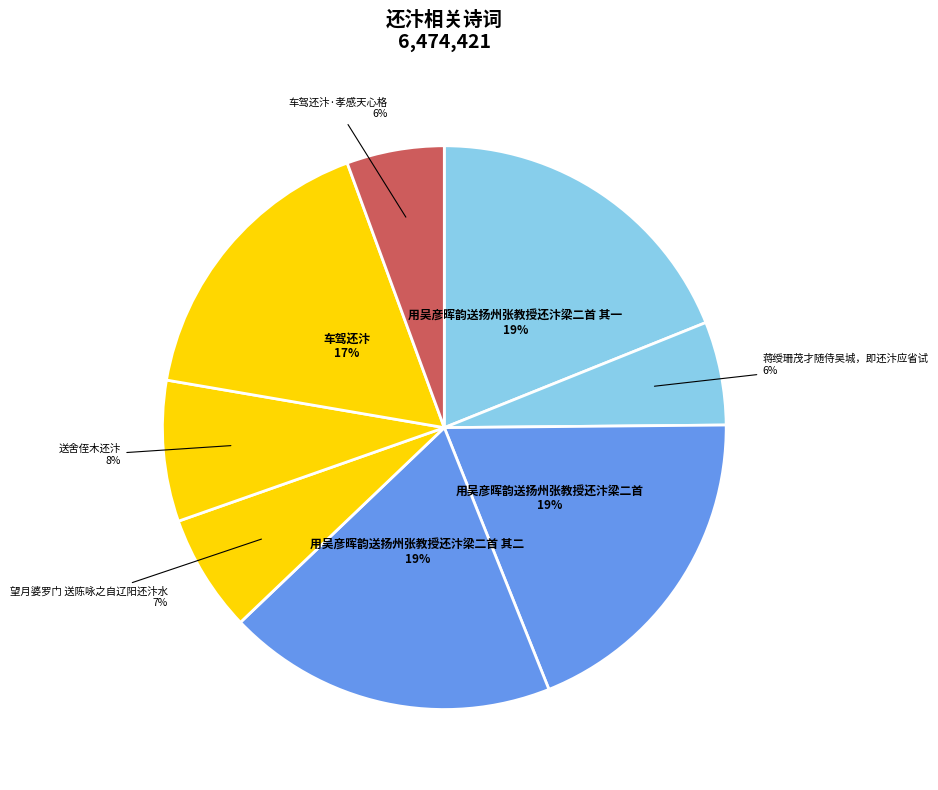

Is it true that 用吴彦晖韵送扬州张教授还汴梁二首 其一 is 13% of the pie?

False